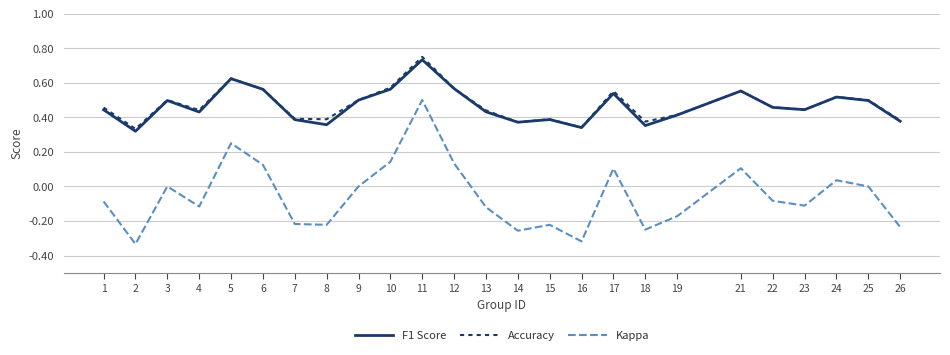

The value of F1 Score at 26 is 0.6. True or false?

False